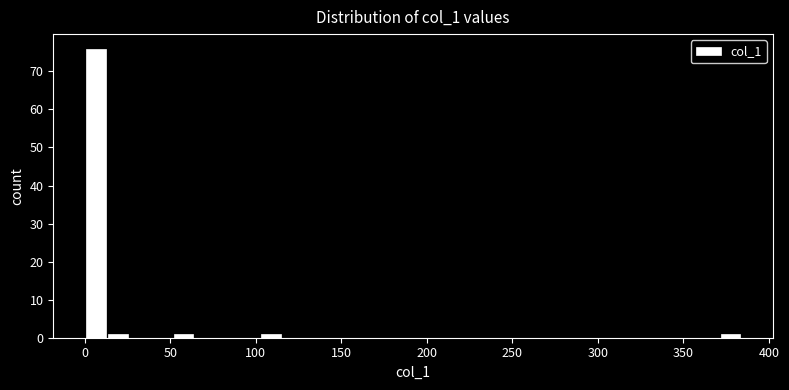

Read against the x-axis, roughly where is the centre of the tallest bar?

5